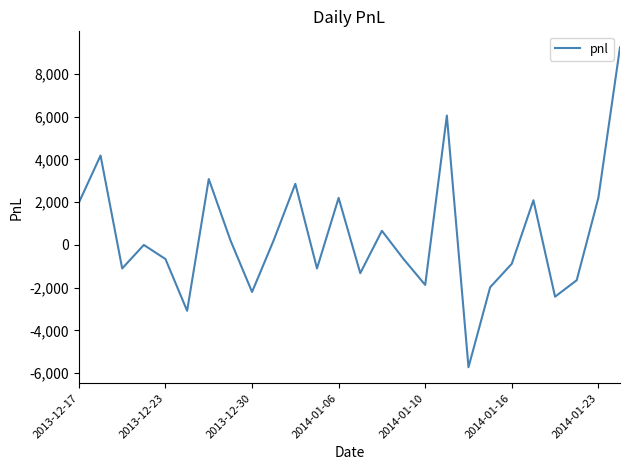

What is the maximum value shown in the chart?

9240